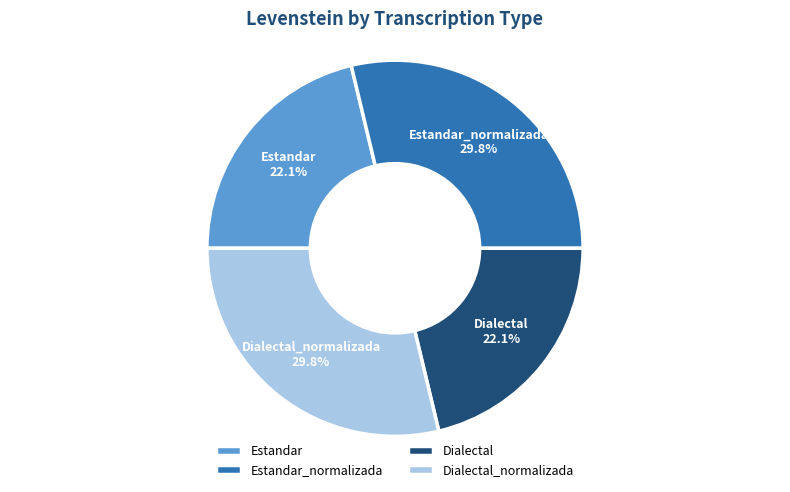

What is the ratio of the value at Estandar_normalizada to the value at Estandar?

1.4